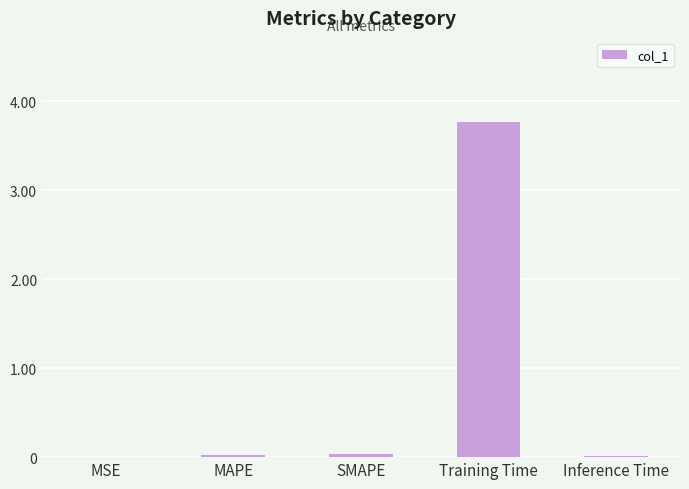

How many series are shown in this chart?

1